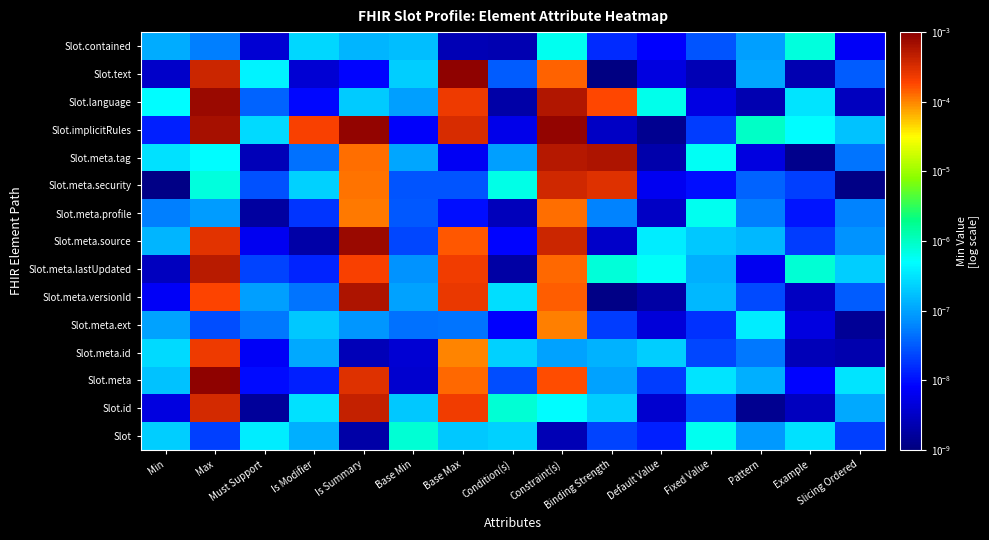

Count the number of data series in this chart.

15